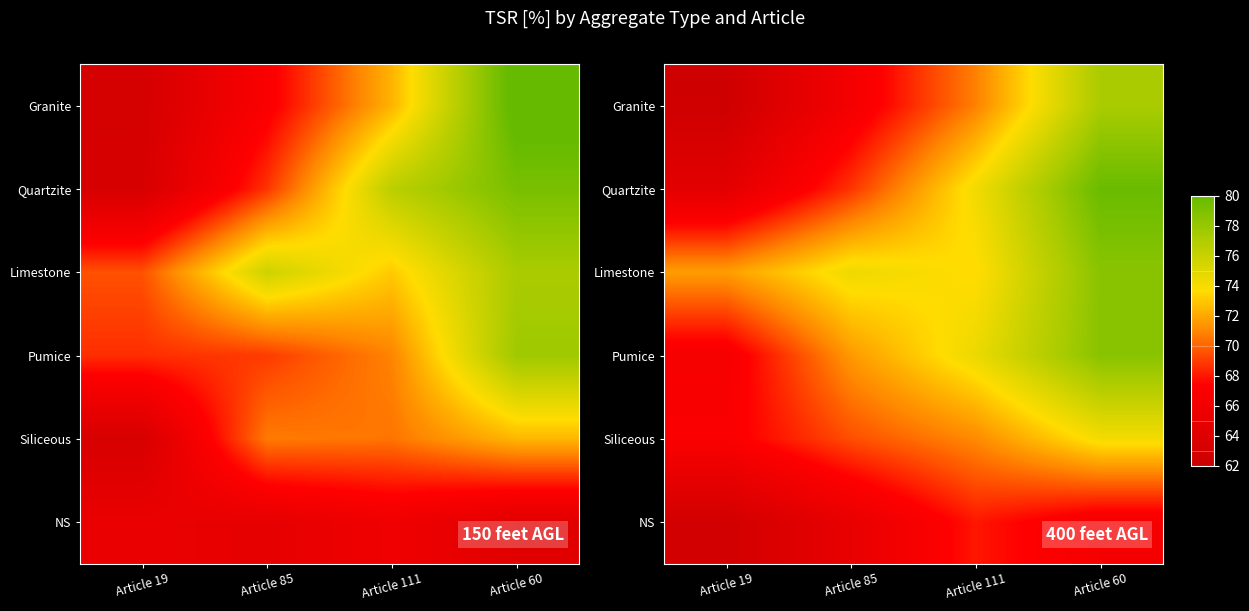

Where does the Granite series first go above 70?

Article 111